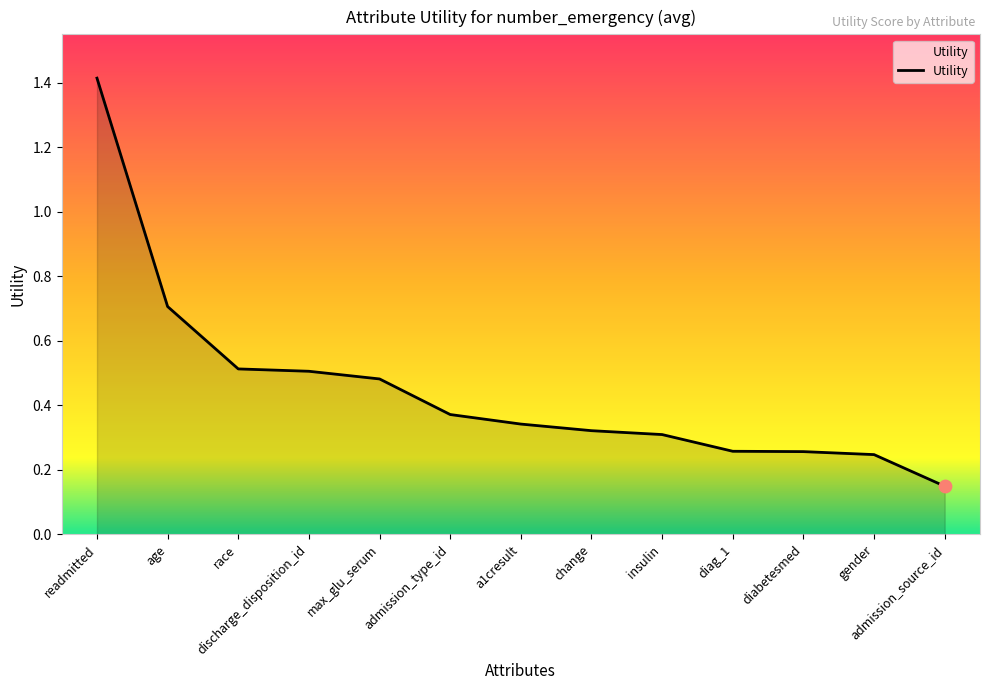

Which has a higher value, gender or age?

age